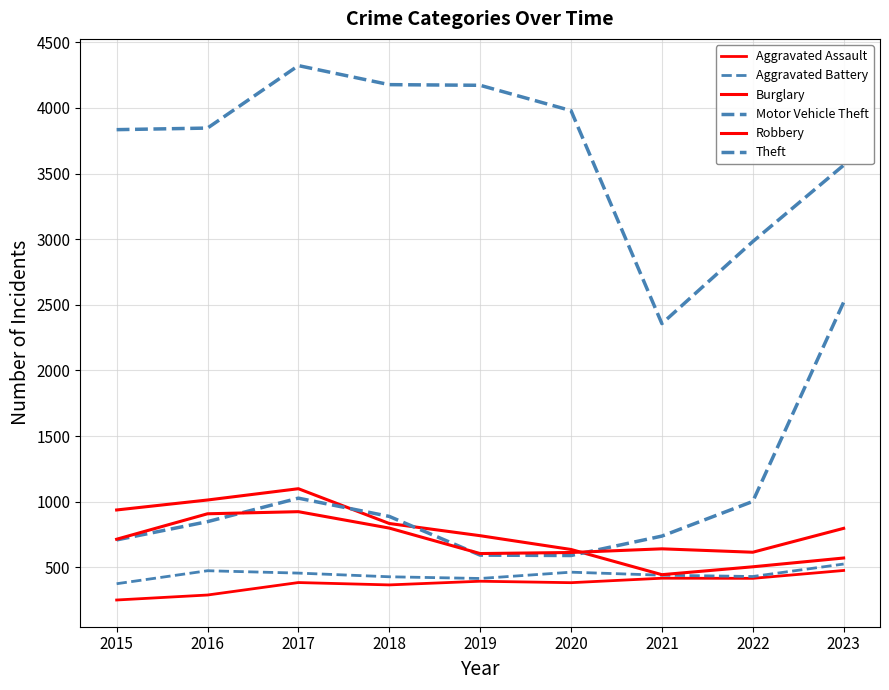

Which has a higher value, 2016 or 2020?

2020